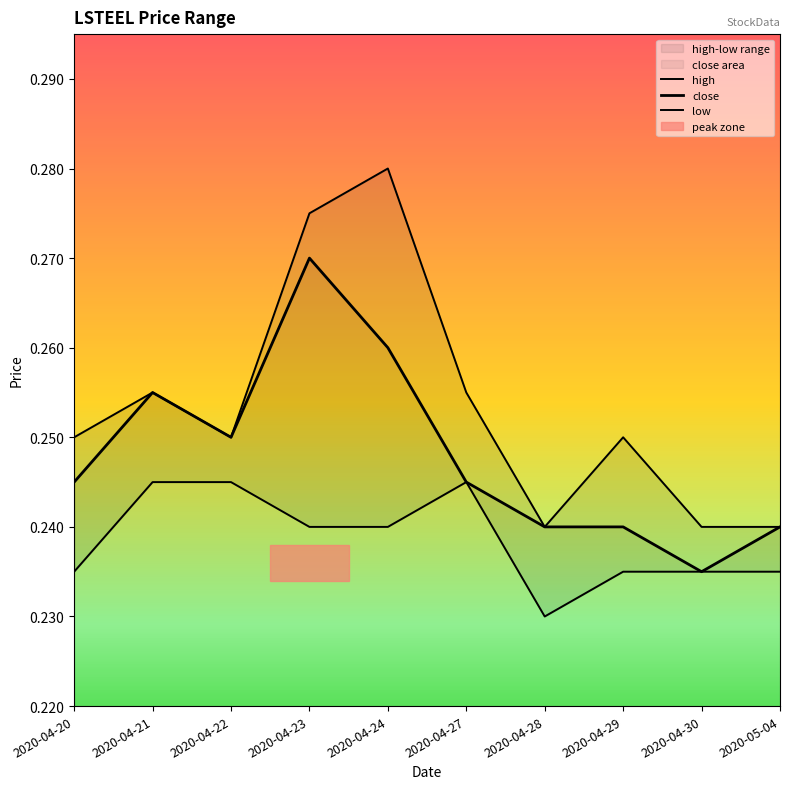

True or false: high and low cross at least once.

False